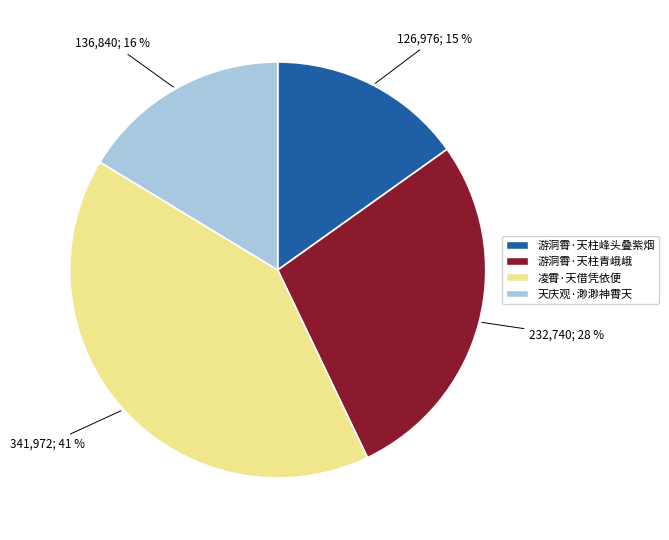

Count the number of slices in the pie.

4